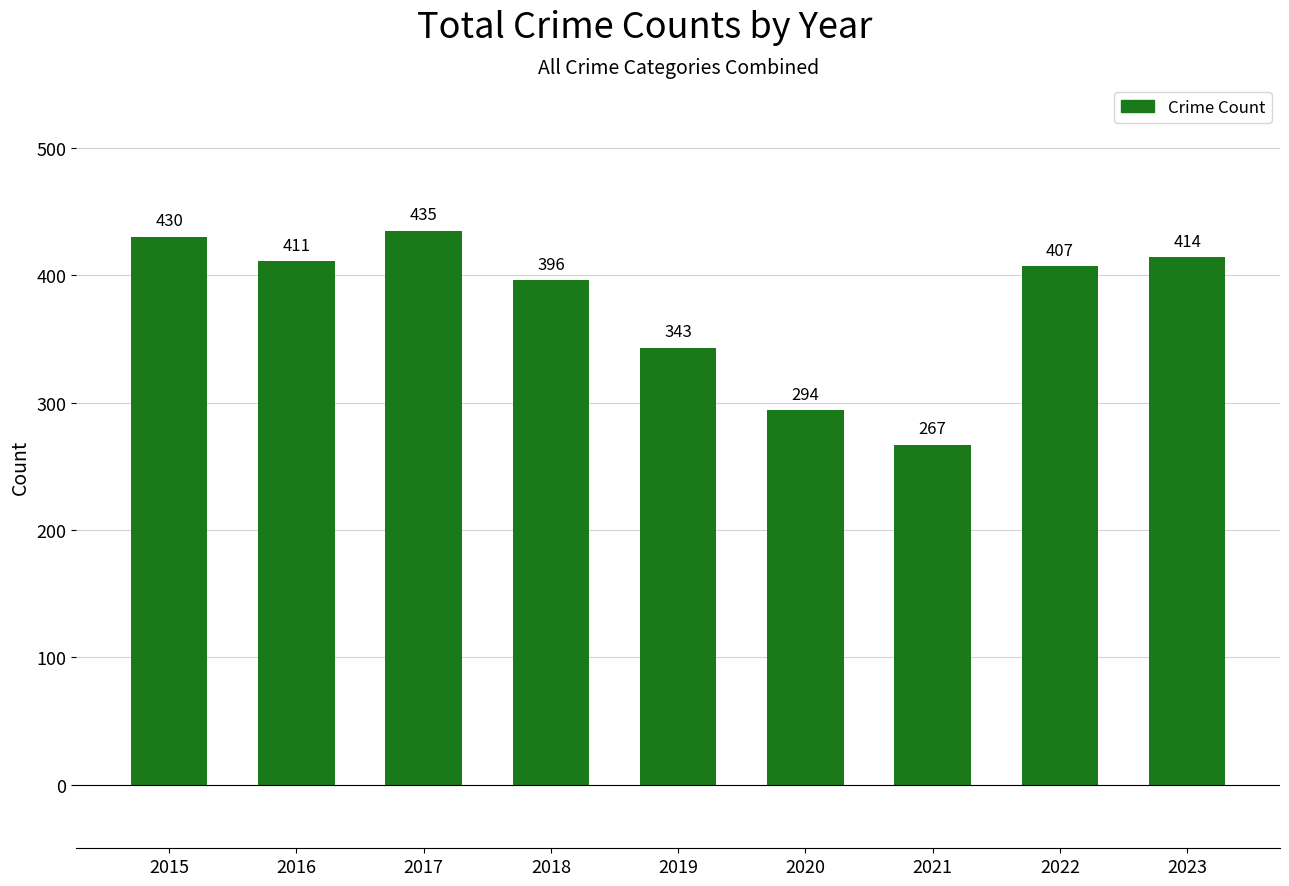

Where is the data nearest to the value 351?

2019